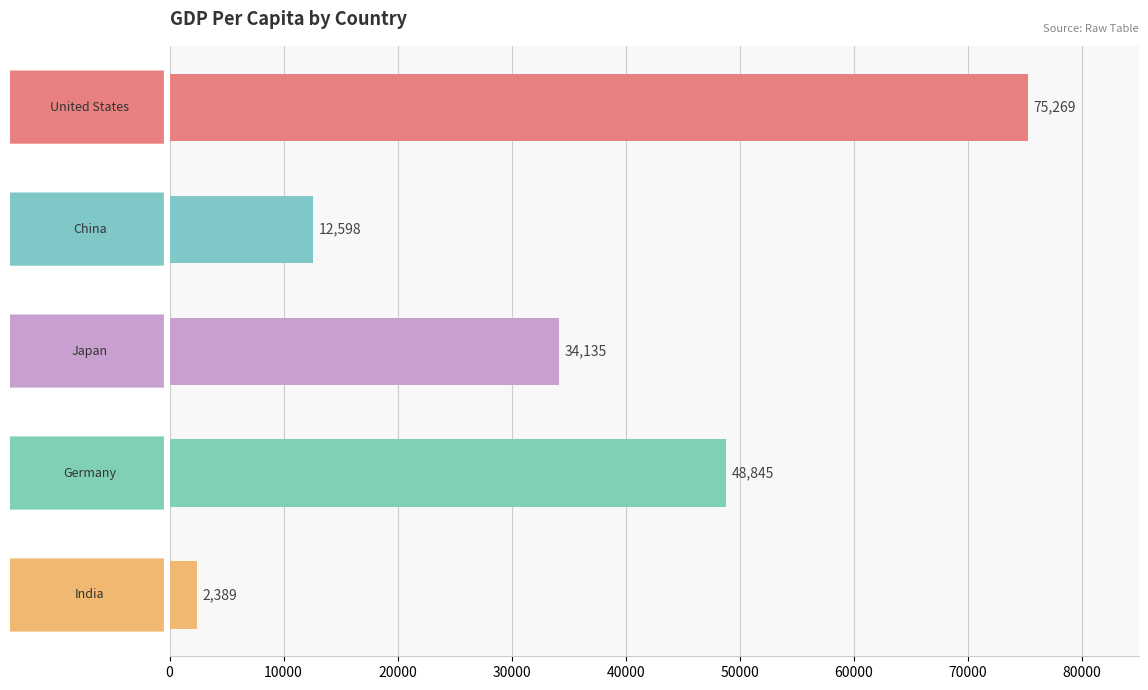

What is the smallest value displayed?

2388.6